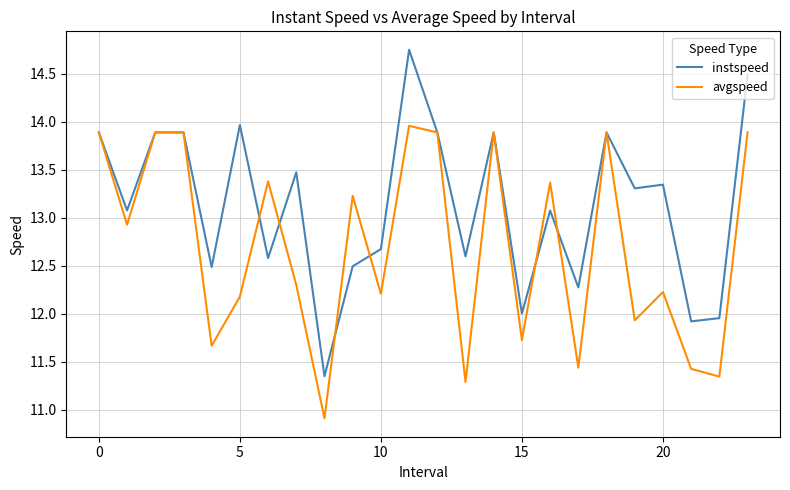

Rank the series by their average value, from lowest to highest.

avgspeed, instspeed